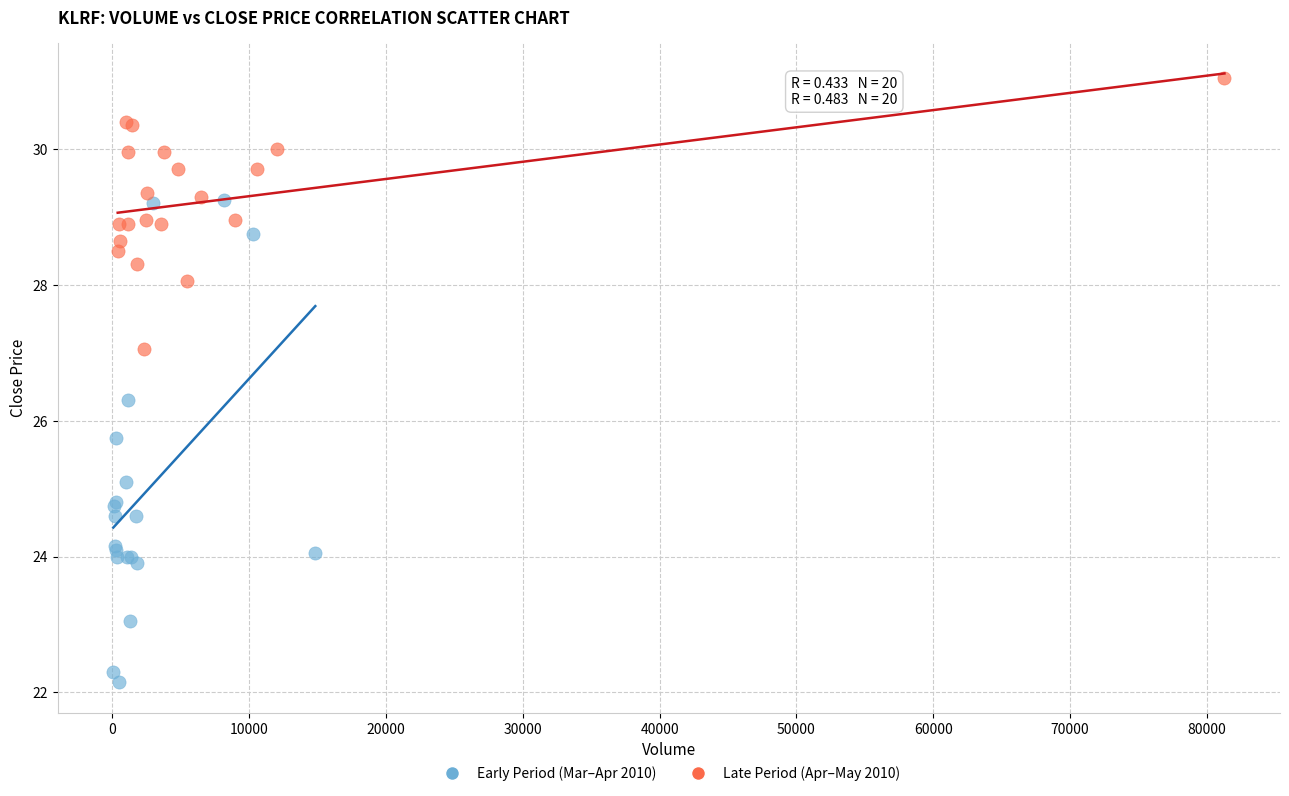

Which series reaches the maximum Y coordinate?

Late Period (Apr–May 2010)